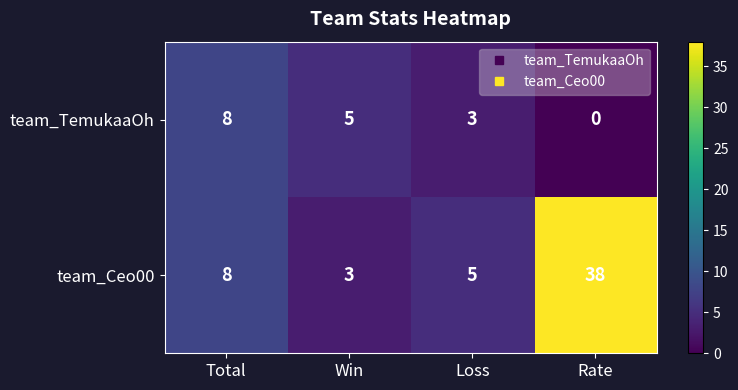

Between Loss and Rate, which series saw the biggest shift?

team_Ceo00